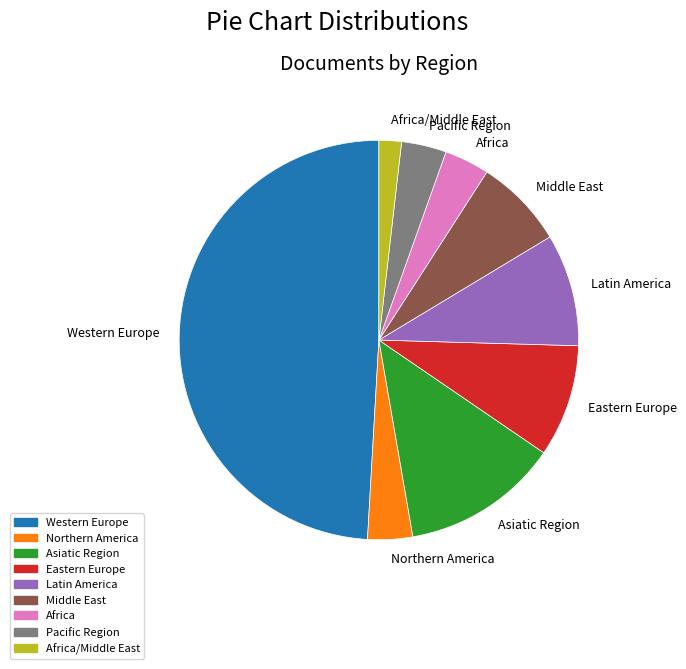

Is the sum of Northern America and Eastern Europe greater than half?

No